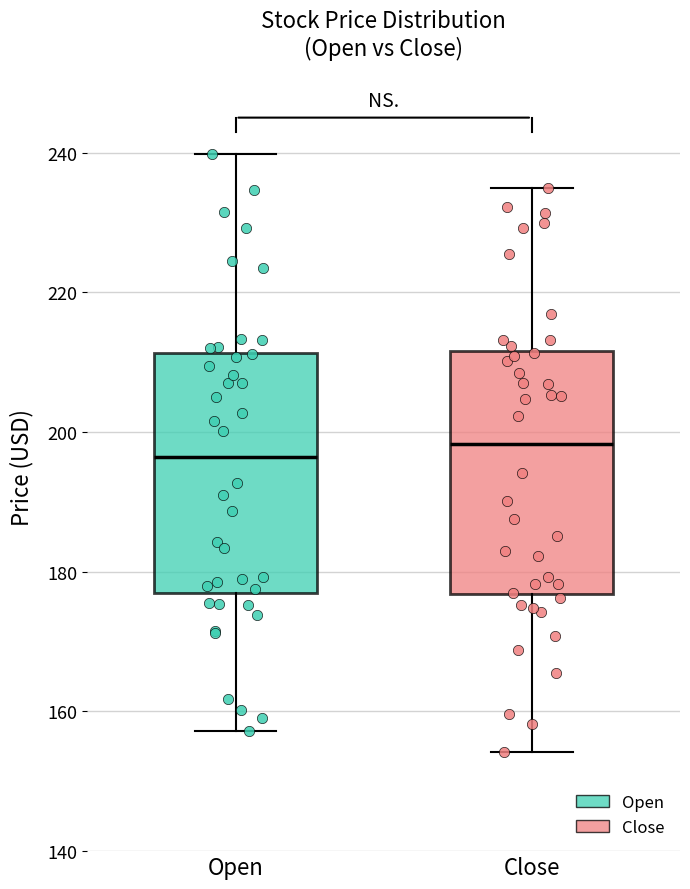

Reading left to right, transcribe this box plot: for each box, give where its median line is, the range the box spans, and where its two whiskers end, as read against the y-axis. The values are not printed on the chart, so give them approximately, as read against the axis.

Open: median 196, box 178 to 212, whiskers 158 to 240
Close: median 198, box 176 to 212, whiskers 154 to 234